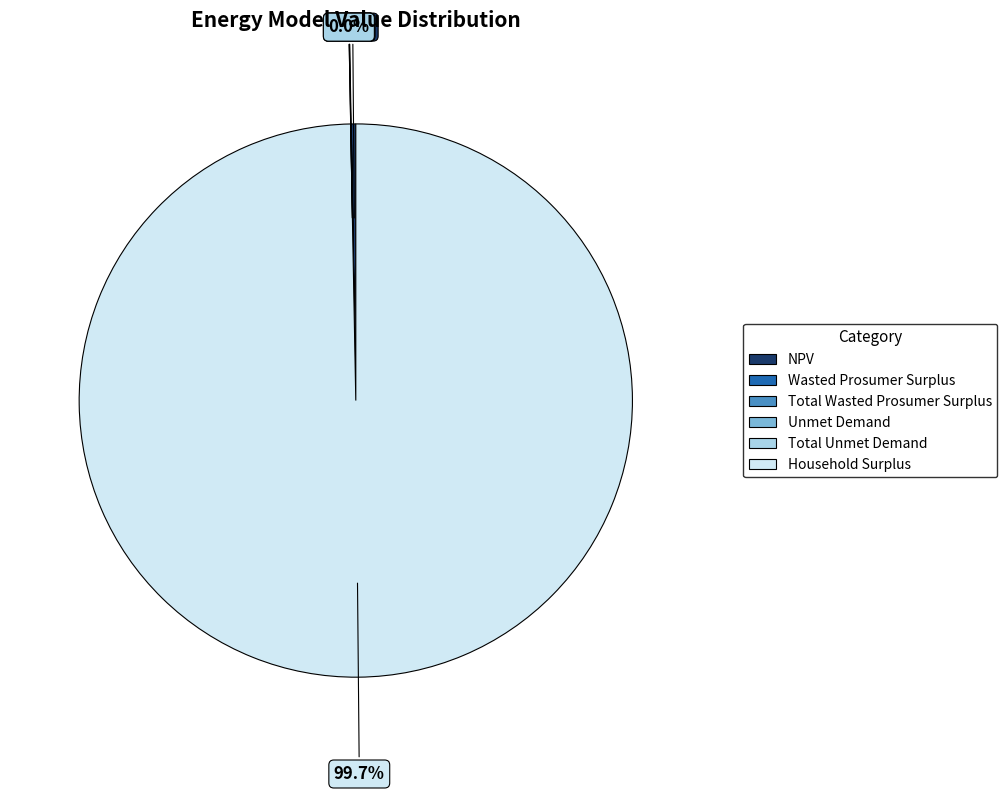

To the nearest percent, what is the average slice percentage?

17%